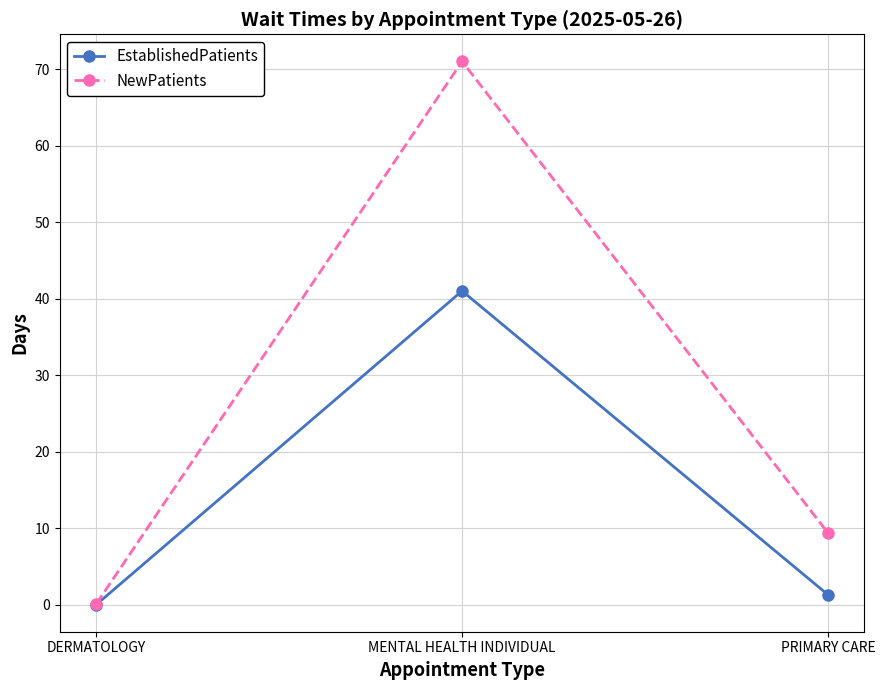

Which series has the largest total across all categories?

NewPatients